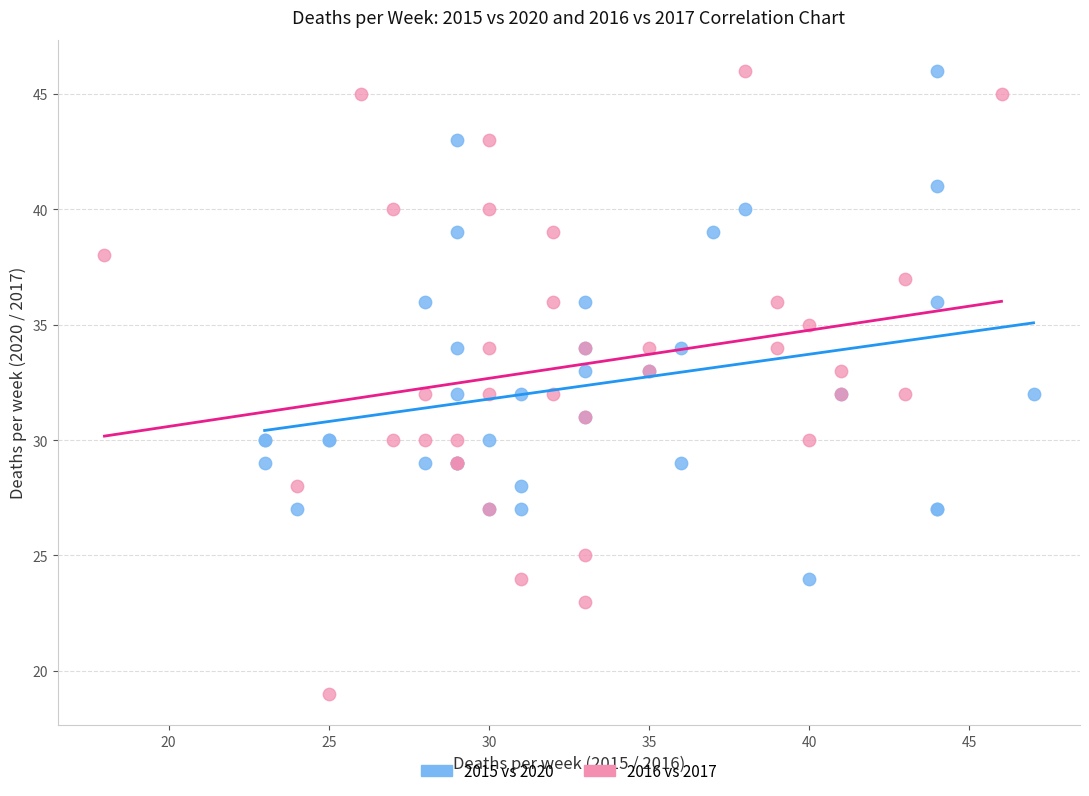

Which series has the largest Y range (max minus min)?

2016 vs 2017